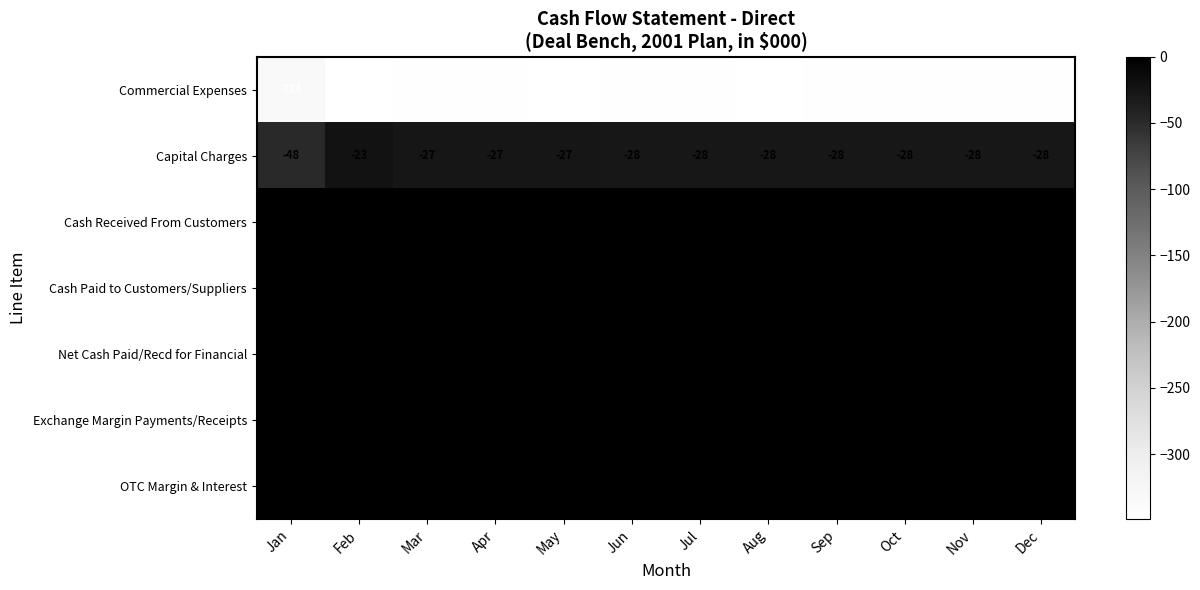

The value of Cash Paid to Customers/Suppliers at Jul is 0. True or false?

True